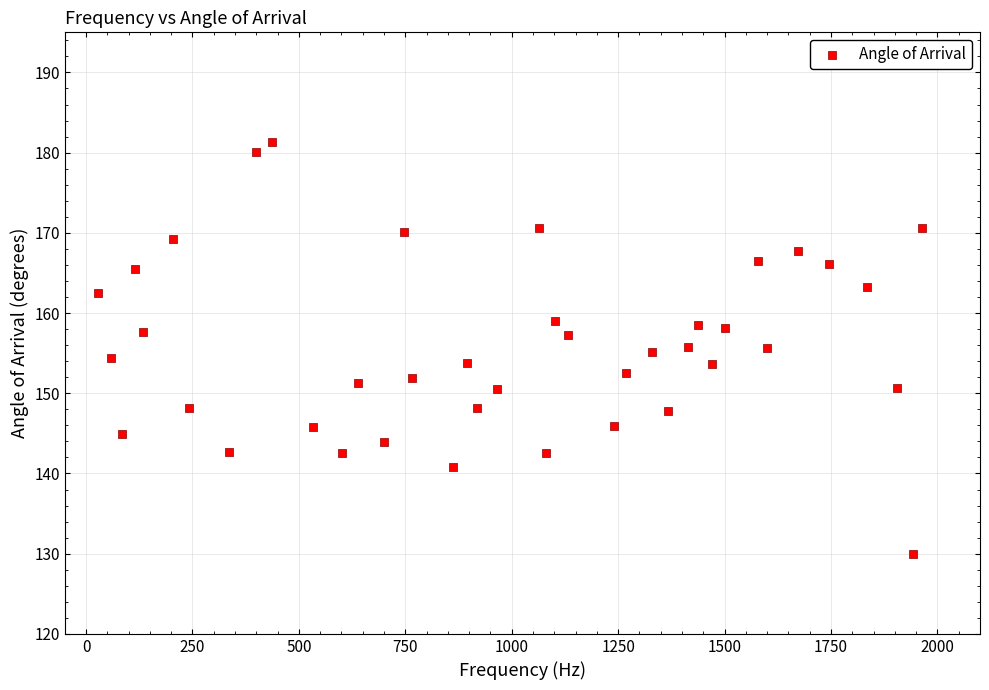

What is the range of X values (max minus min)?

1934.8